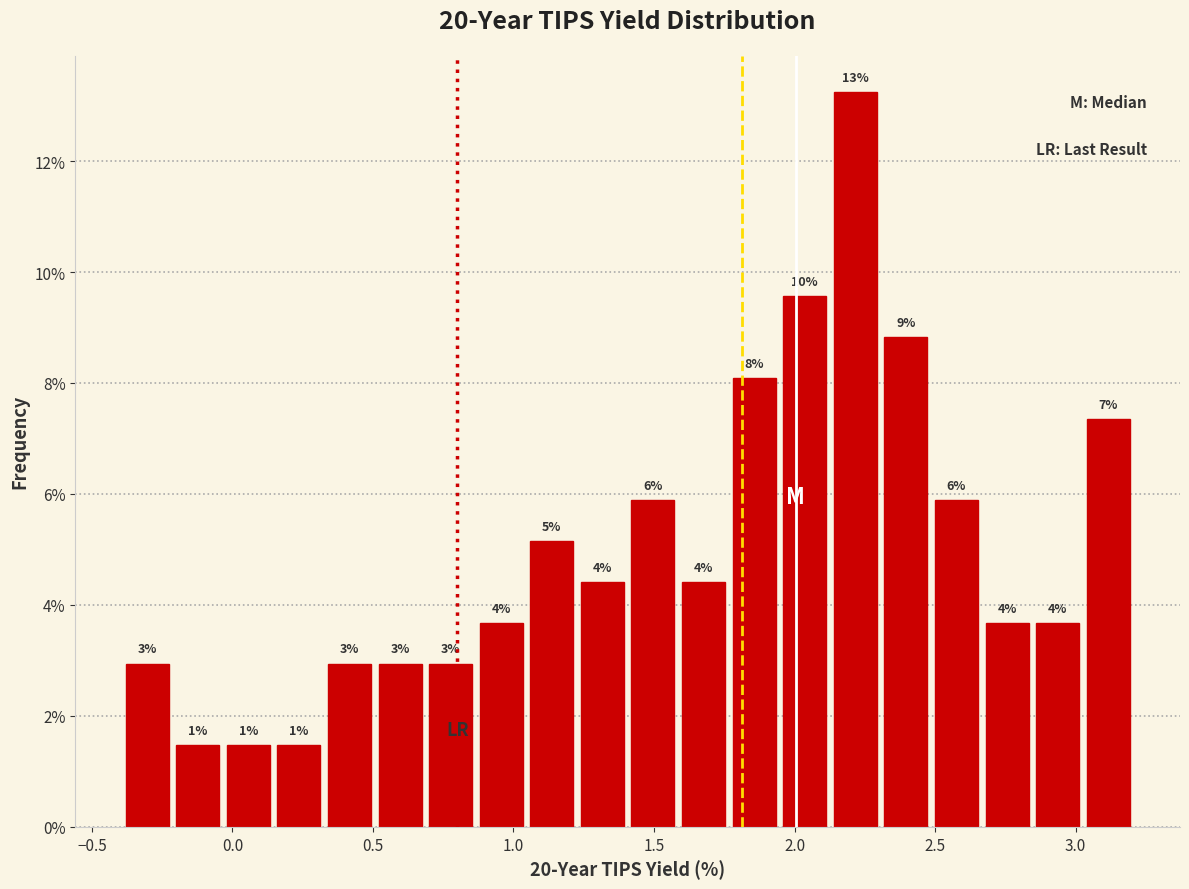

Read against the x-axis, roughly where is the centre of the tallest bar?

2.20